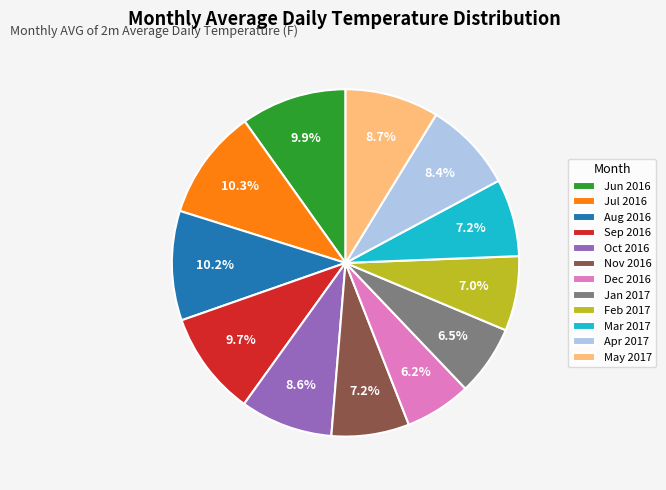

How many slices are in this pie chart?

12